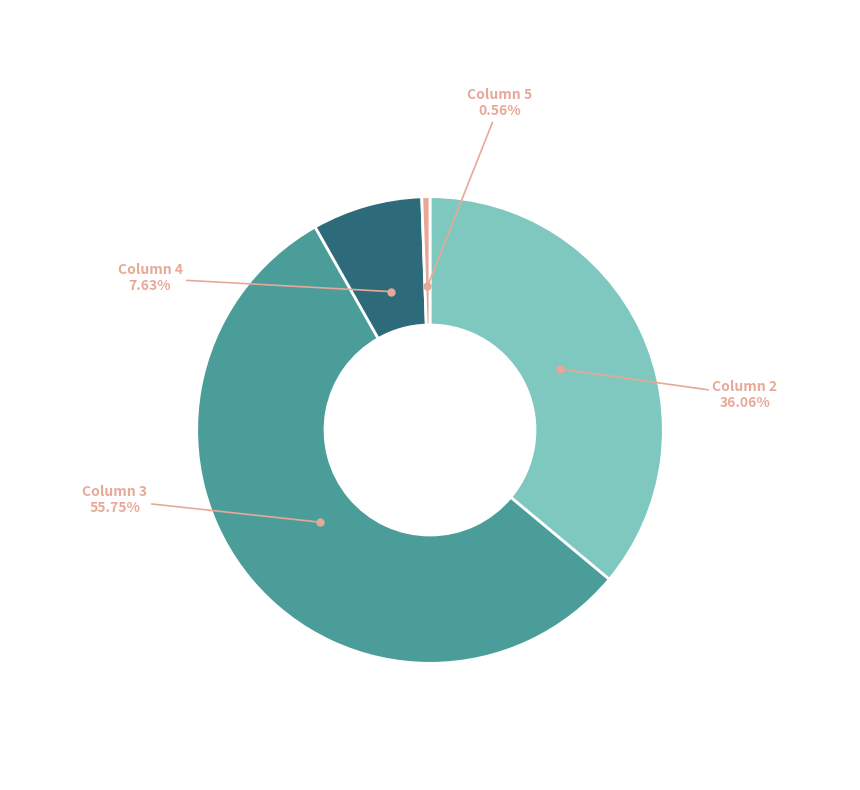

Is there any slice that represents more than half of the pie?

Yes